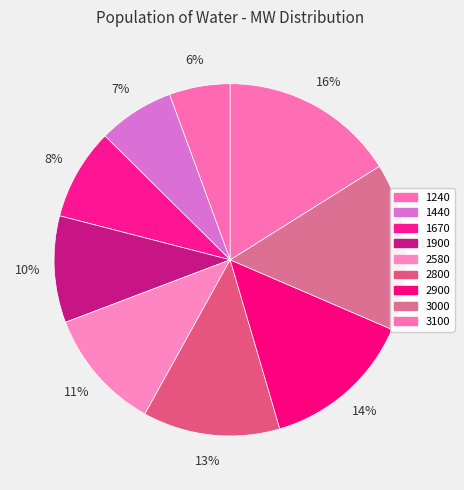

To the nearest percent, what is the difference between the largest and smallest slice percentages?

10%